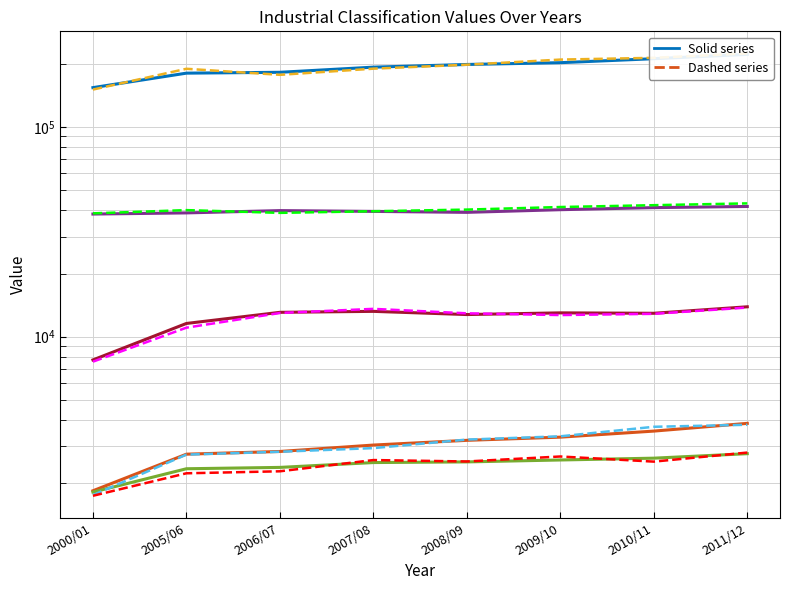

Is it true that Manufacturing equals 55577 at 2011/12?

False